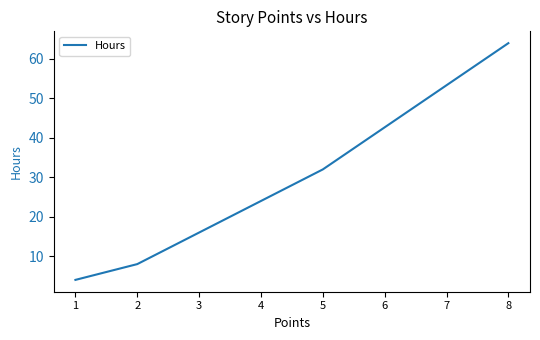

What is the sum of all values?

124